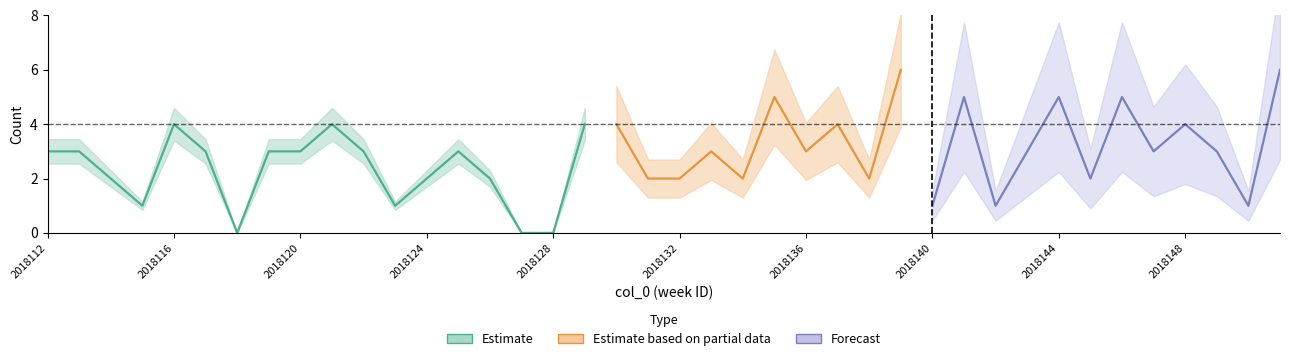

In c(b), how many points are lower than both neighbors (excluding endpoints)?

6